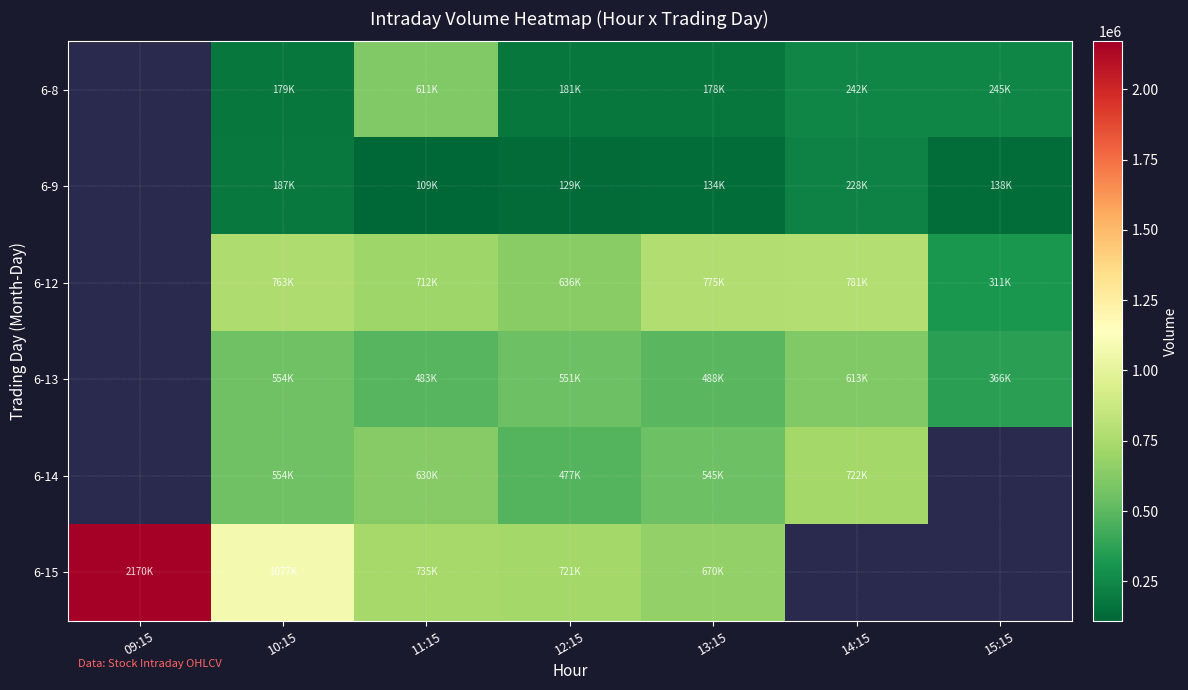

What value does the 6-15 series have at 10:15?

1077300.0